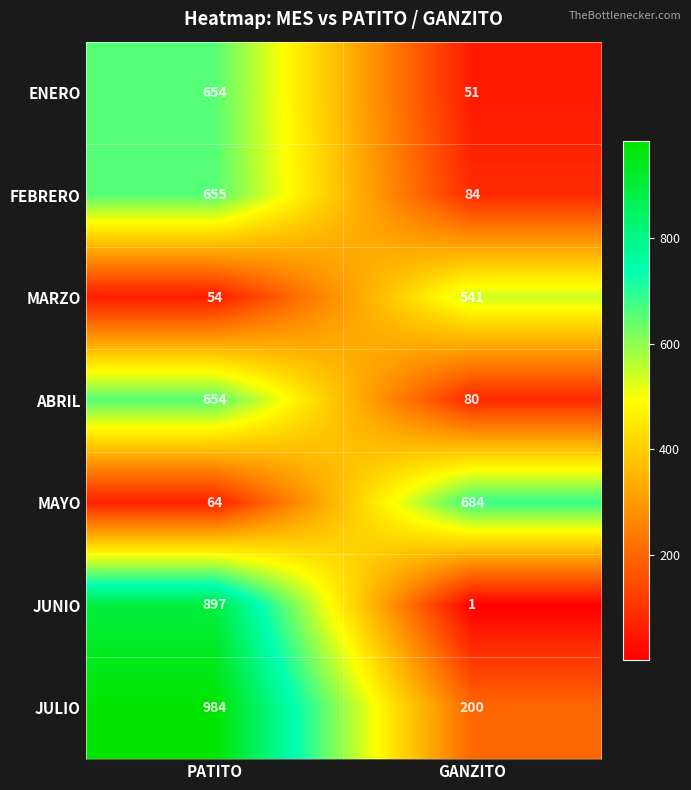

Which series has the largest total across all categories?

JULIO